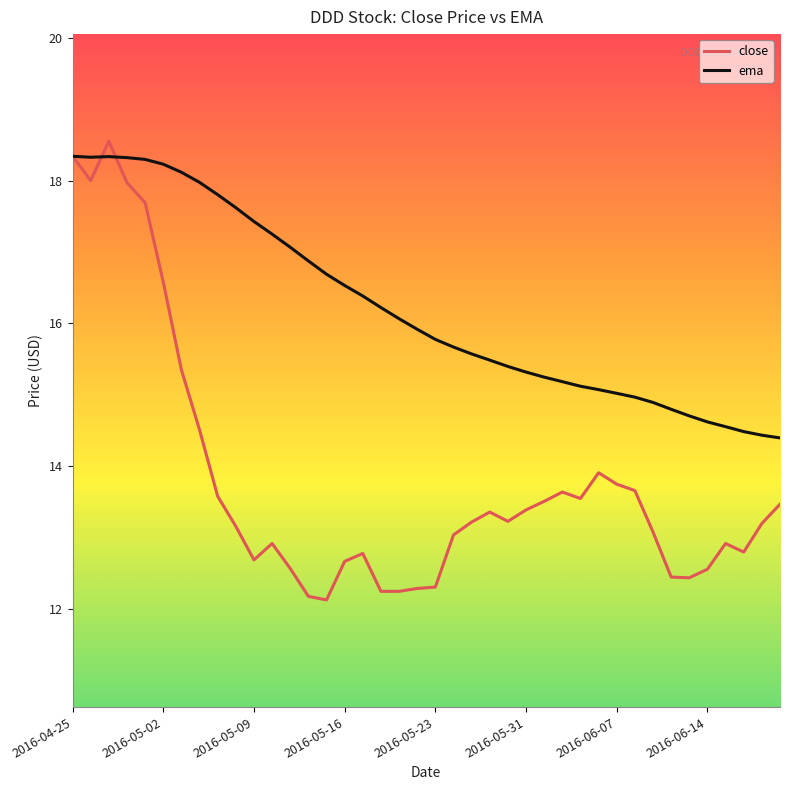

Which series has the largest total across all categories?

ema